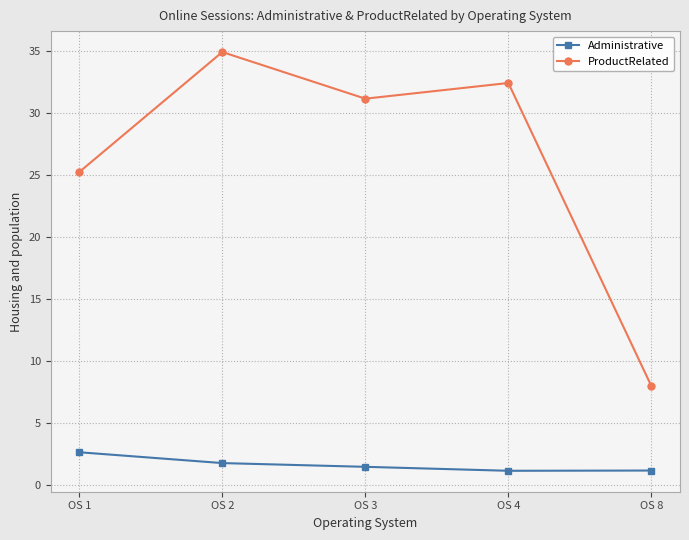

List the series in order of their peak value, lowest first.

Administrative, ProductRelated